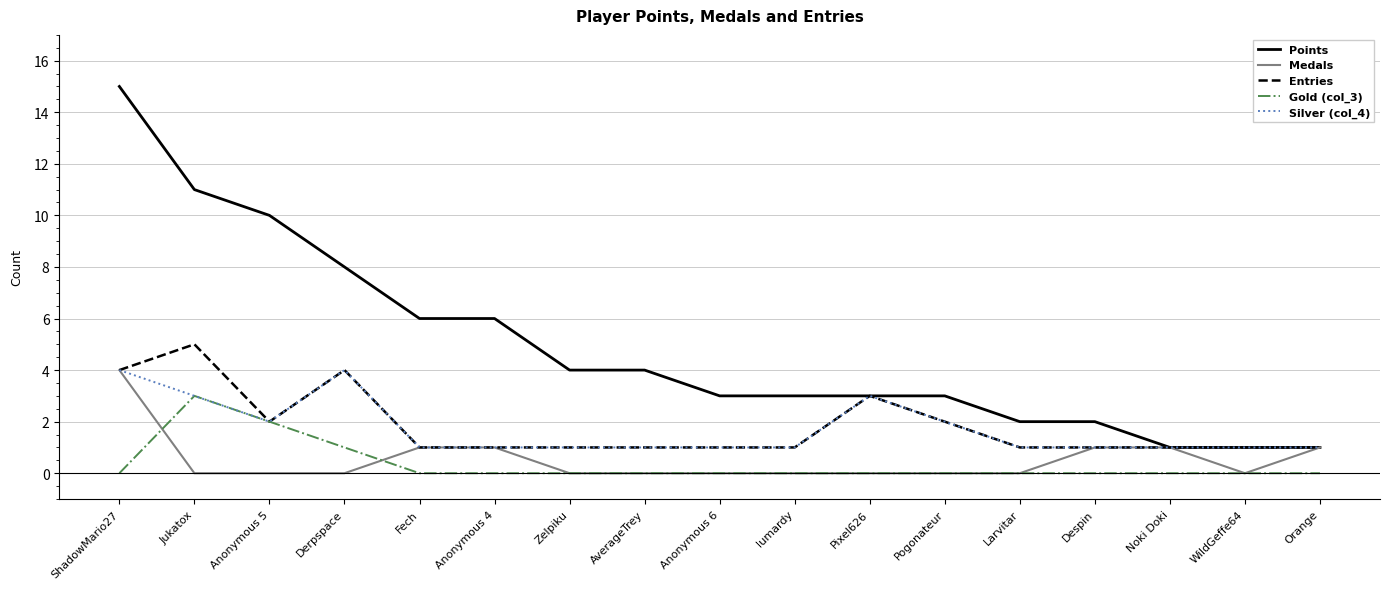

What position from the left is lumardy?

10